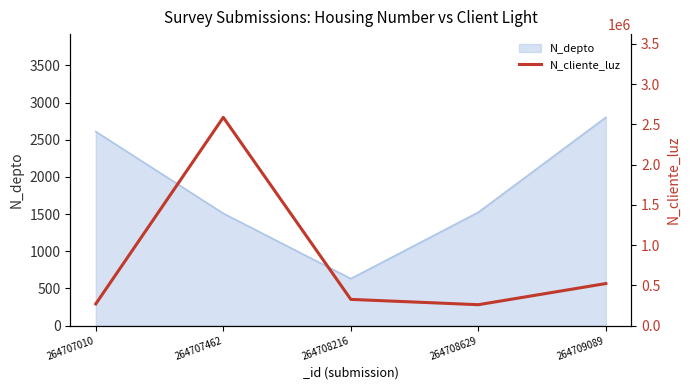

The value of N_depto at 264709089 is 4604. True or false?

False